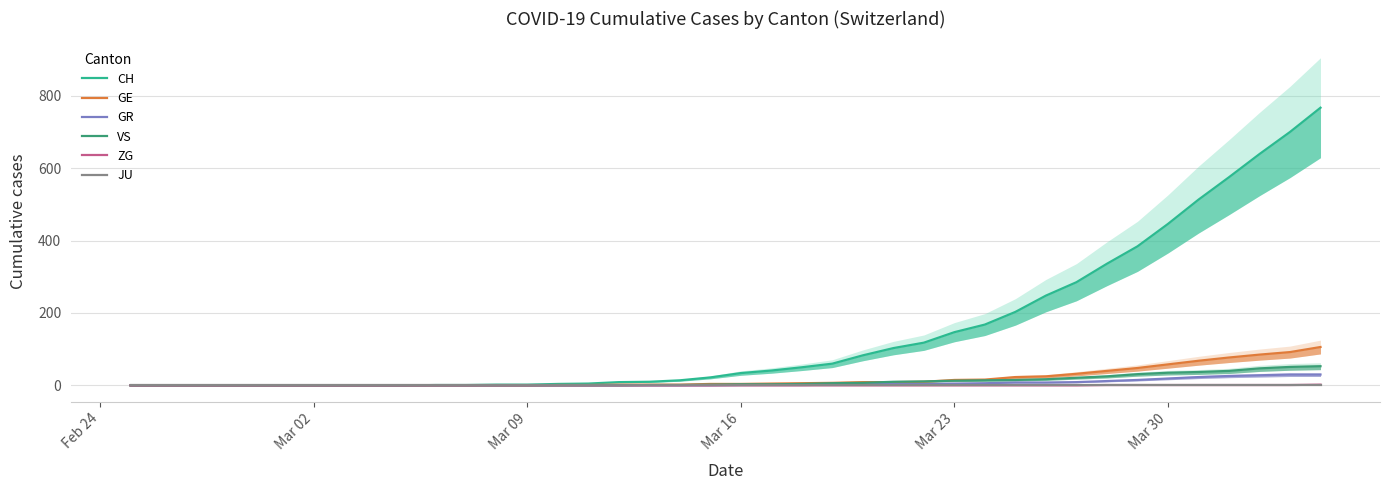

Reading left to right, list all the values displayed in this chart.

CH: 0	0	0	0	0	0	0	0	0	0	1	1	2	2	4	5	9	10	14	22	34	41	50	60	83	103	118	147	168	203	248	285	336	384	446	513	575	639	700	767
GE: 0	0	0	0	0	0	0	0	0	0	0	0	0	0	1	1	2	2	2	4	4	5	6	7	9	9	10	15	16	23	25	32	40	48	58	68	77	85	92	106
GR: 0	0	0	0	0	0	0	0	0	0	0	0	0	0	0	0	0	0	0	0	1	1	1	2	3	4	4	5	6	8	8	9	12	15	19	23	26	28	30	30
VS: 0	0	0	0	0	0	0	0	0	0	0	0	0	0	0	0	0	1	1	2	3	3	4	6	7	10	11	13	14	15	17	21	25	31	35	37	40	47	51	53
ZG: 0	0	0	0	0	0	0	0	0	0	0	0	0	0	0	0	0	0	0	0	0	0	0	0	0	0	0	0	0	0	0	0	1	1	1	1	1	1	1	2
JU: 0	0	0	0	0	0	0	0	0	0	0	0	0	0	0	0	0	0	0	0	0	0	0	0	0	0	0	0	0	0	0	0	0	0	0	0	0	0	0	0